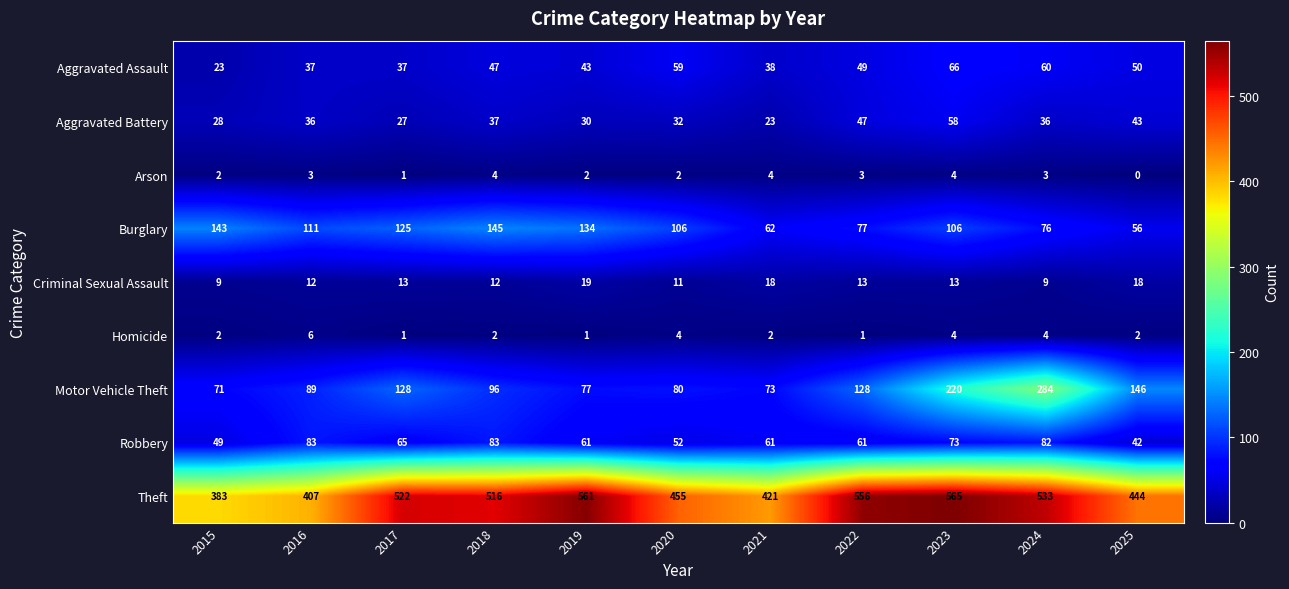

What is the difference between the highest and lowest values at 2018?

514